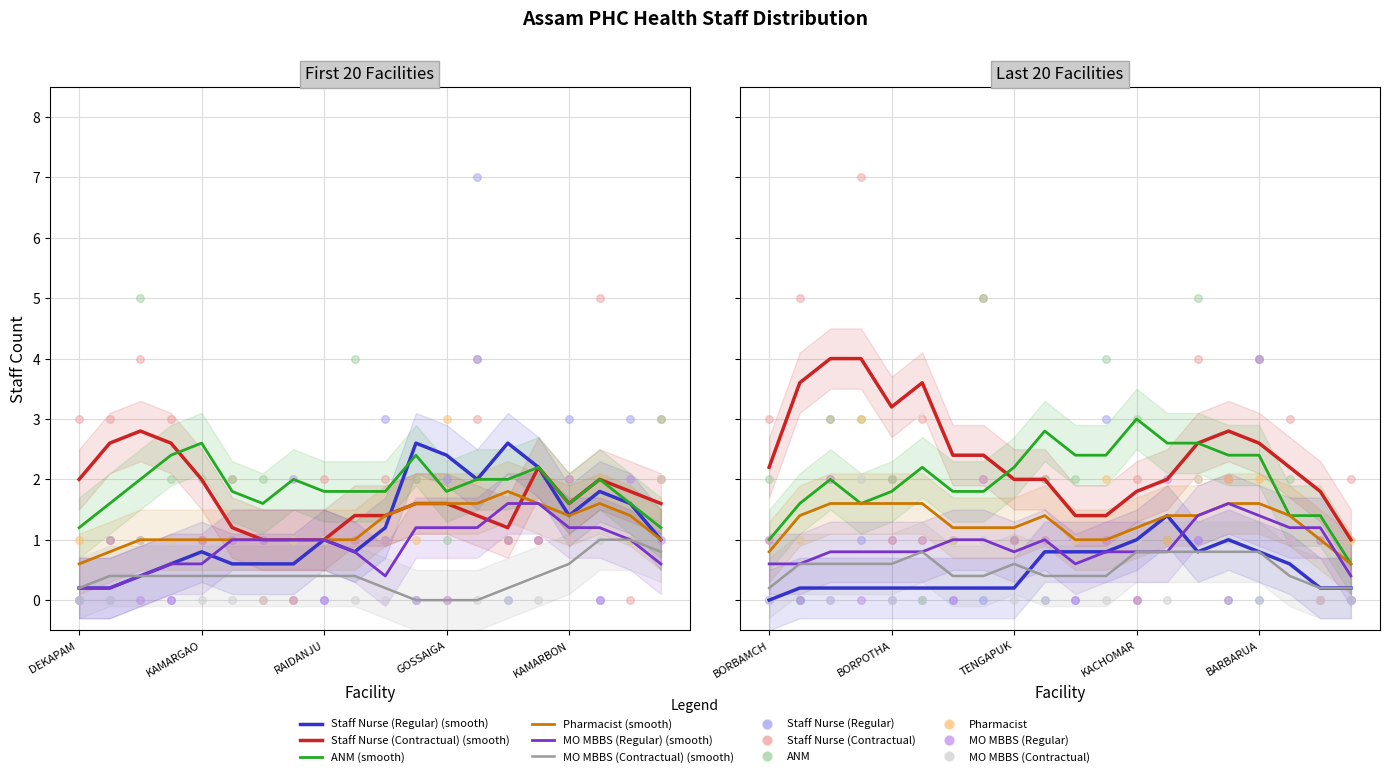

At which category is the sum across all series the highest?

15